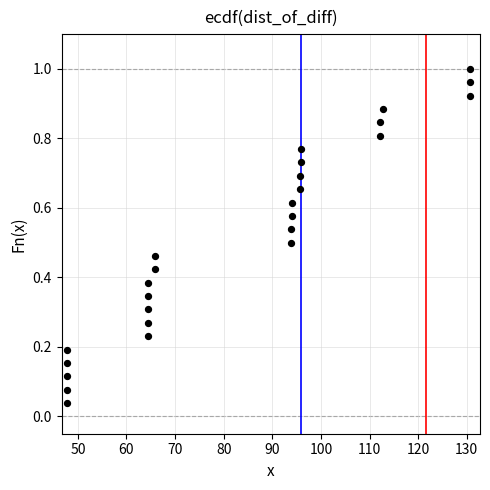

What is the range of X values (max minus min)?

83.1